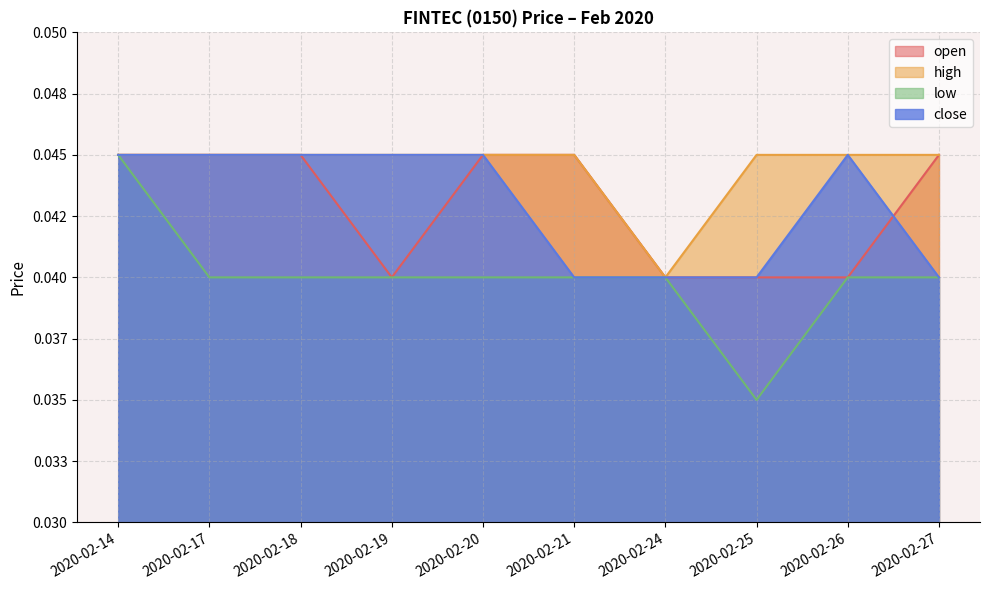

True or false: low and close cross at least once.

False